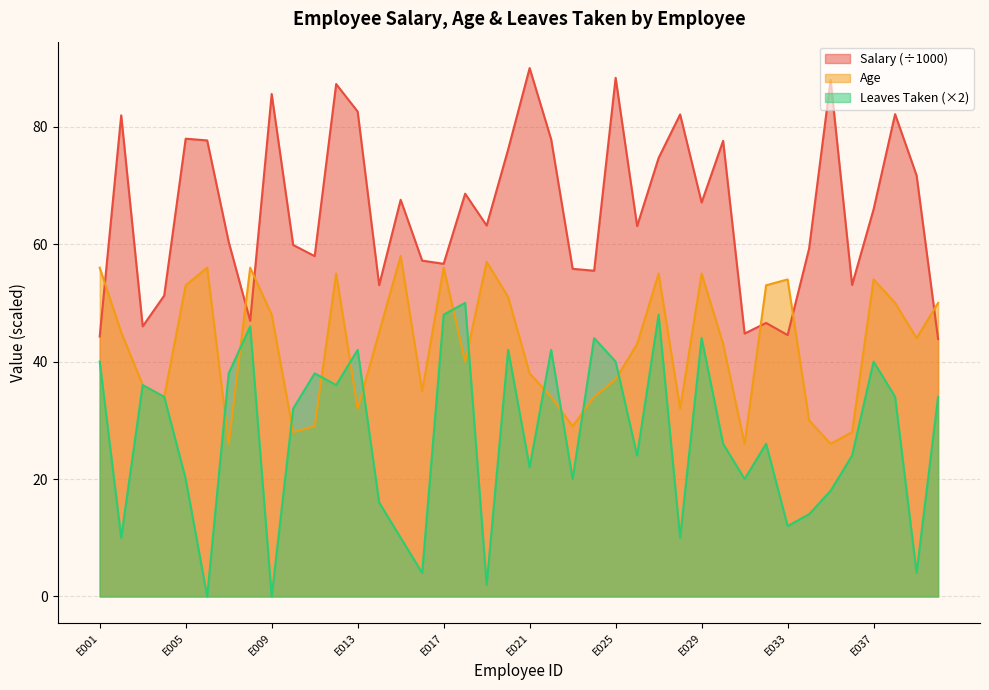

The Salary series shows 48.6 at E039. True or false?

False